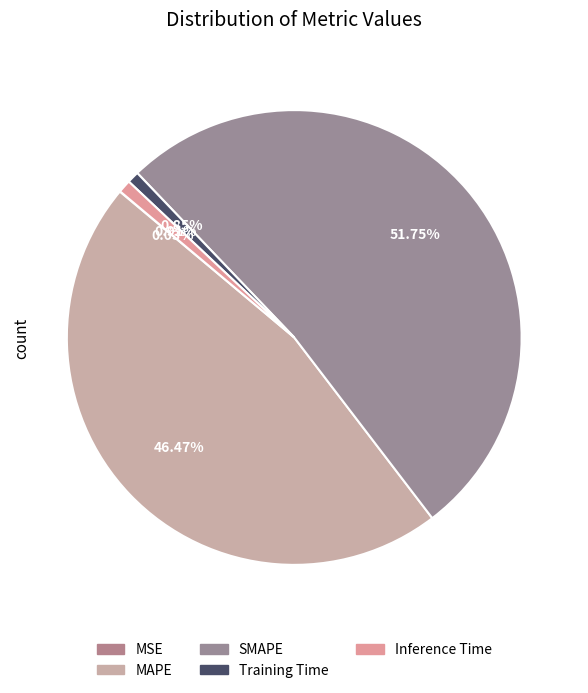

Combined, what portion of the pie is Training Time and MAPE?

47.3%